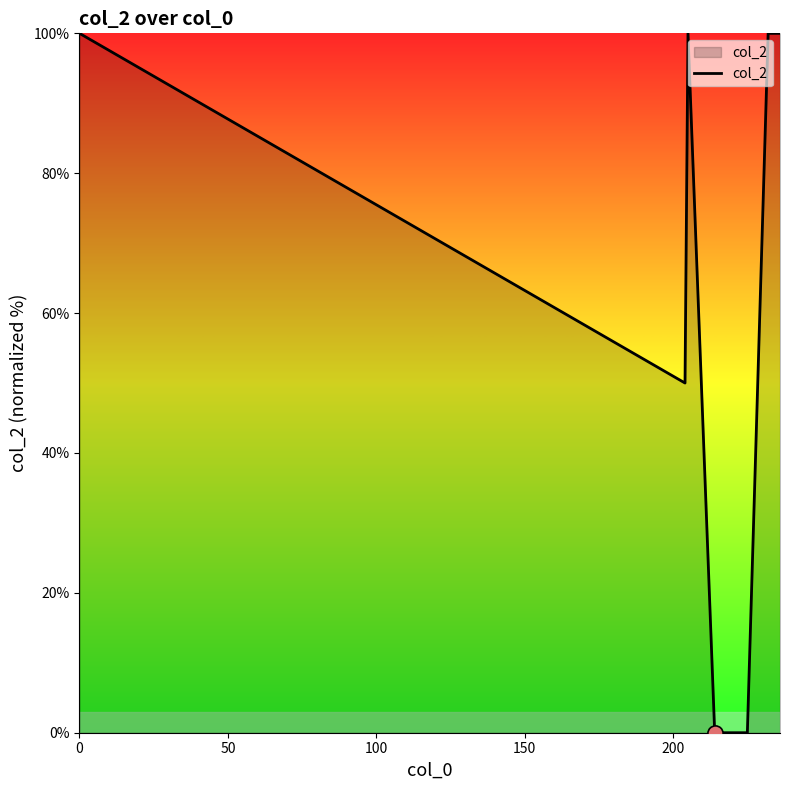

What is the greatest value displayed?

100